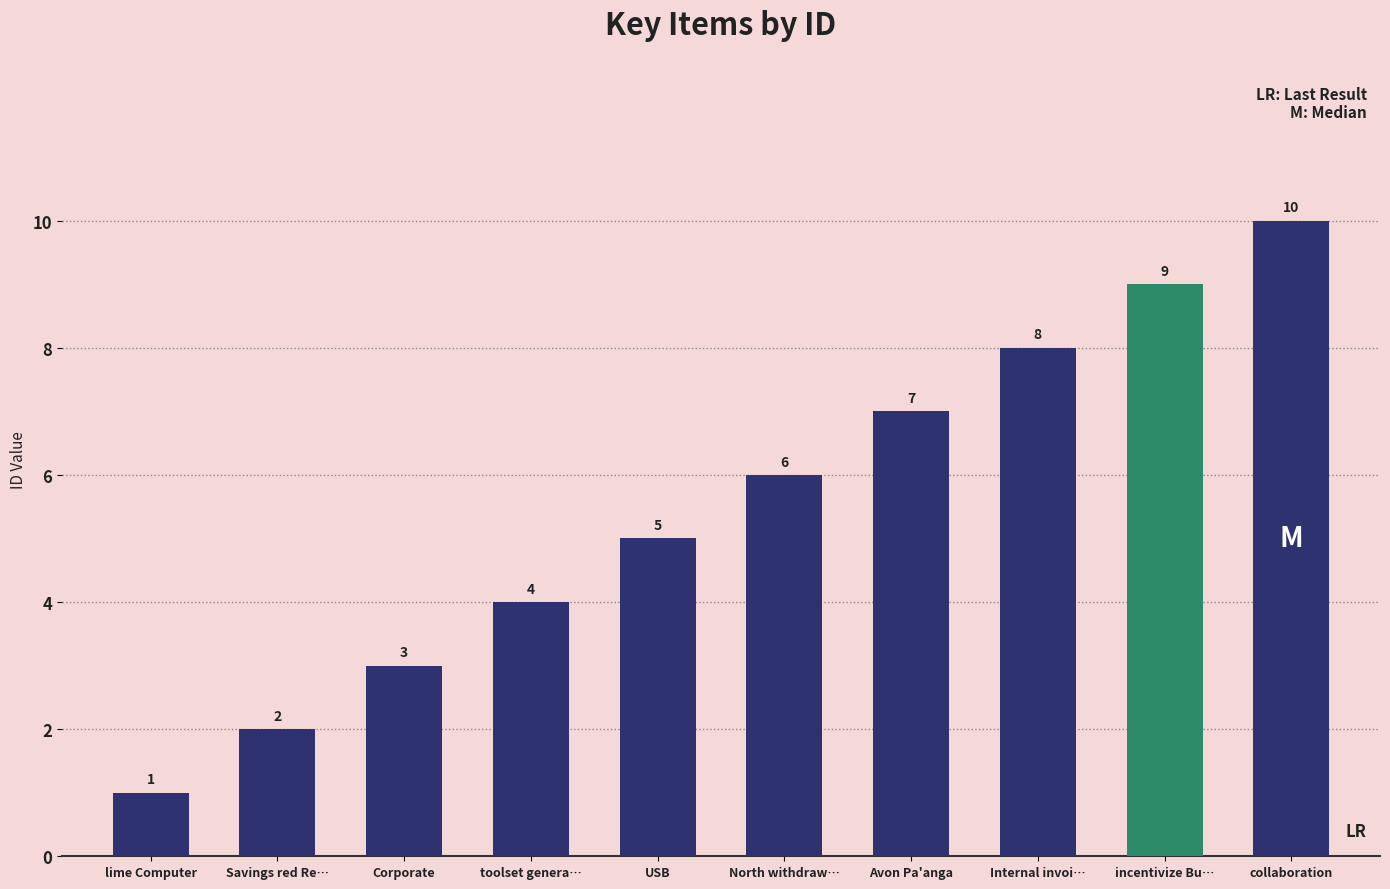

Is it true that the value at Internal invoi… is 8?

True